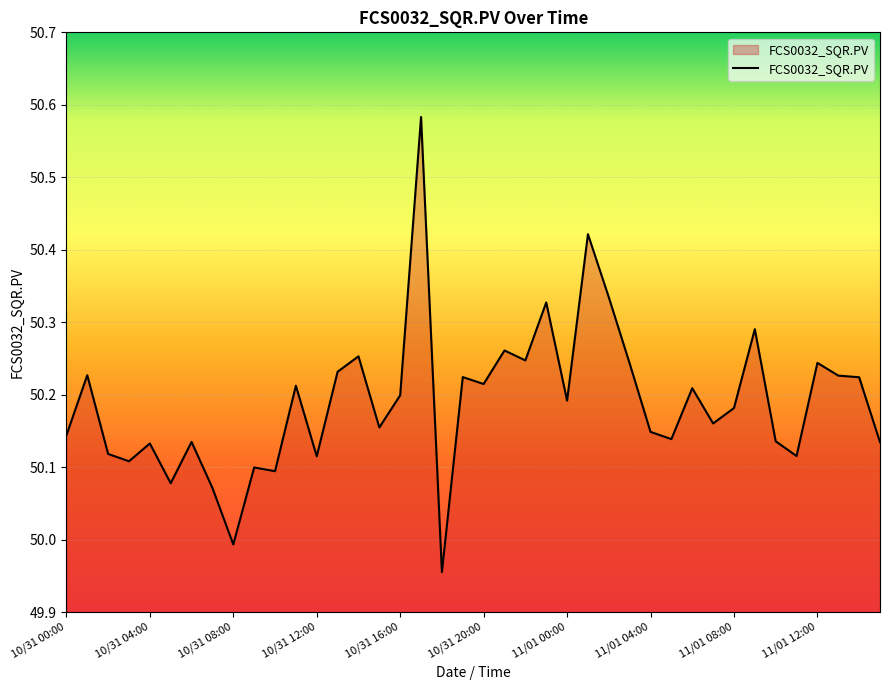

What is the difference between the maximum and minimum values?

0.6